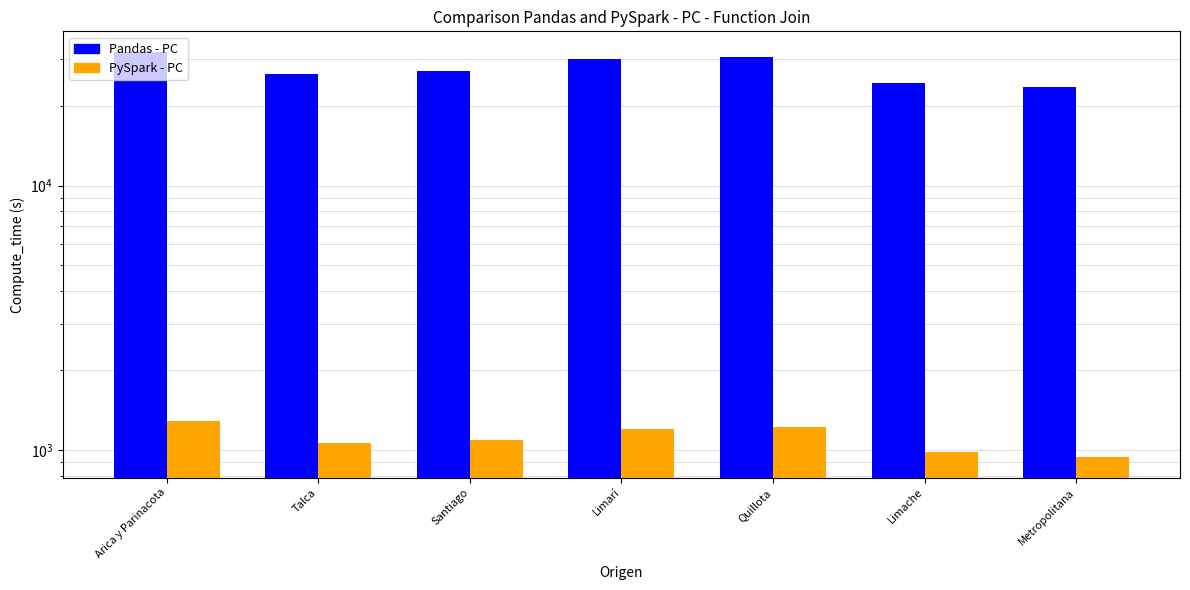

How many groups of bars are there?

7